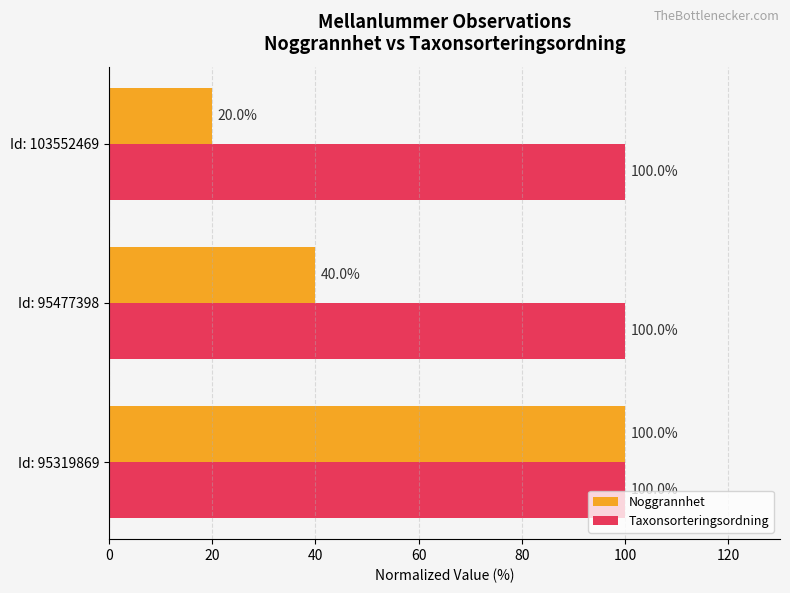

What is the spread (max minus min) of values at Id: 95477398?

60